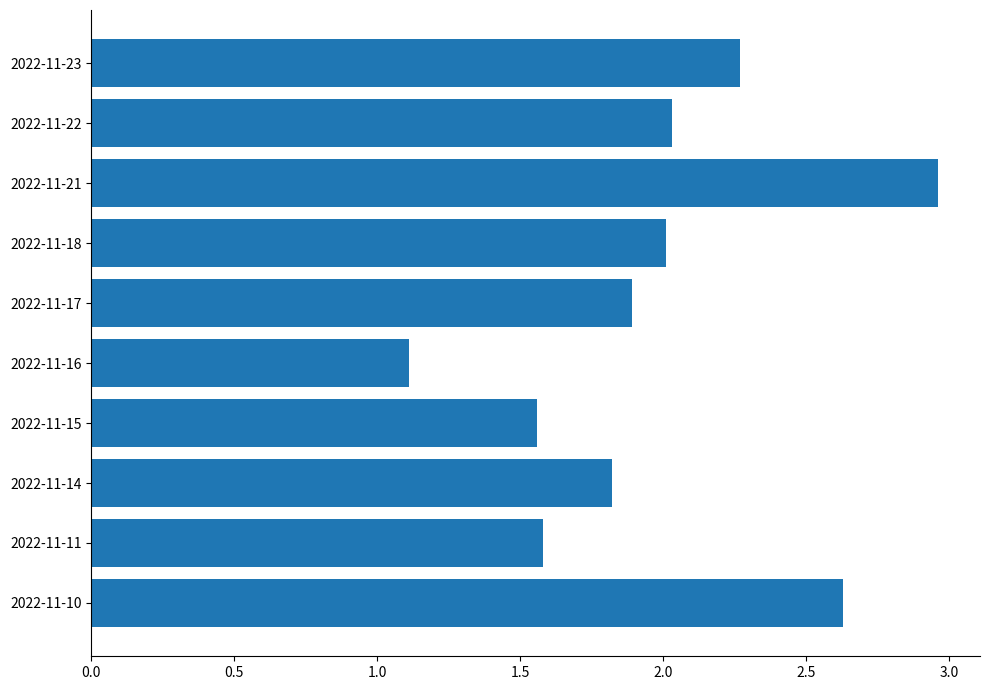

Which label corresponds to the smallest value in the chart?

2022-11-16